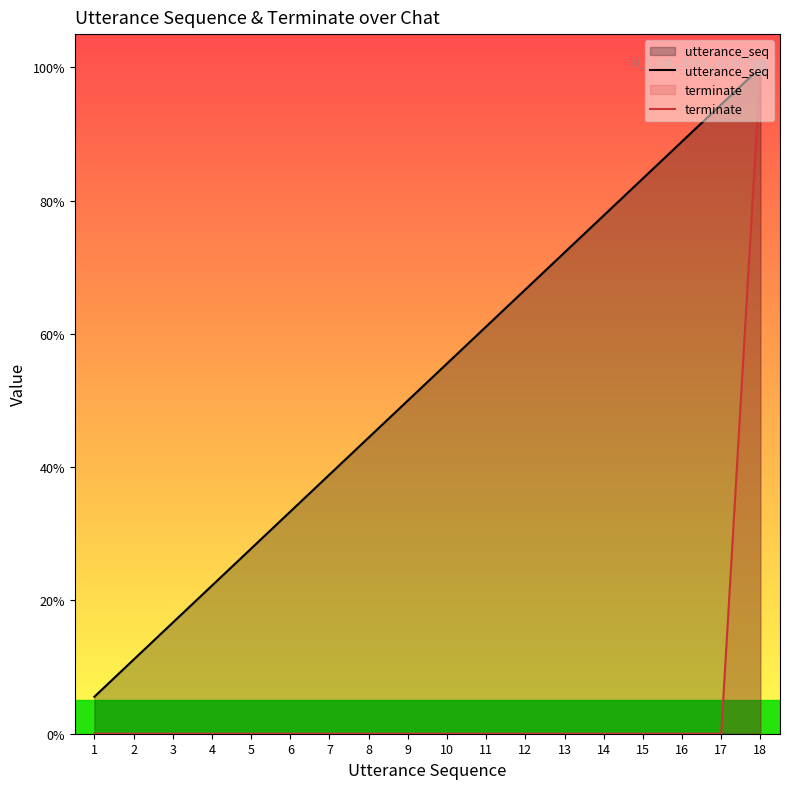

Is the value of terminate at 8 greater than the value of utterance_seq at 15?

No